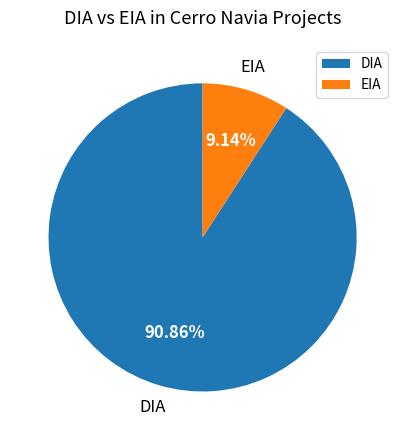

The DIA slice represents 99% of the pie. True or false?

False